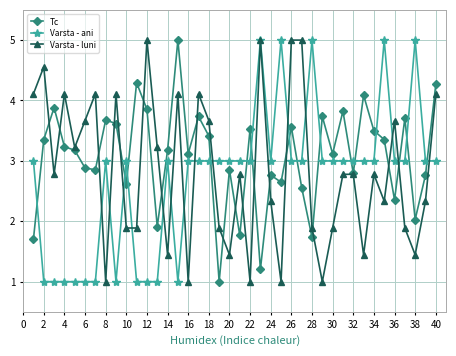

Which series has the largest total across all categories?

Tc